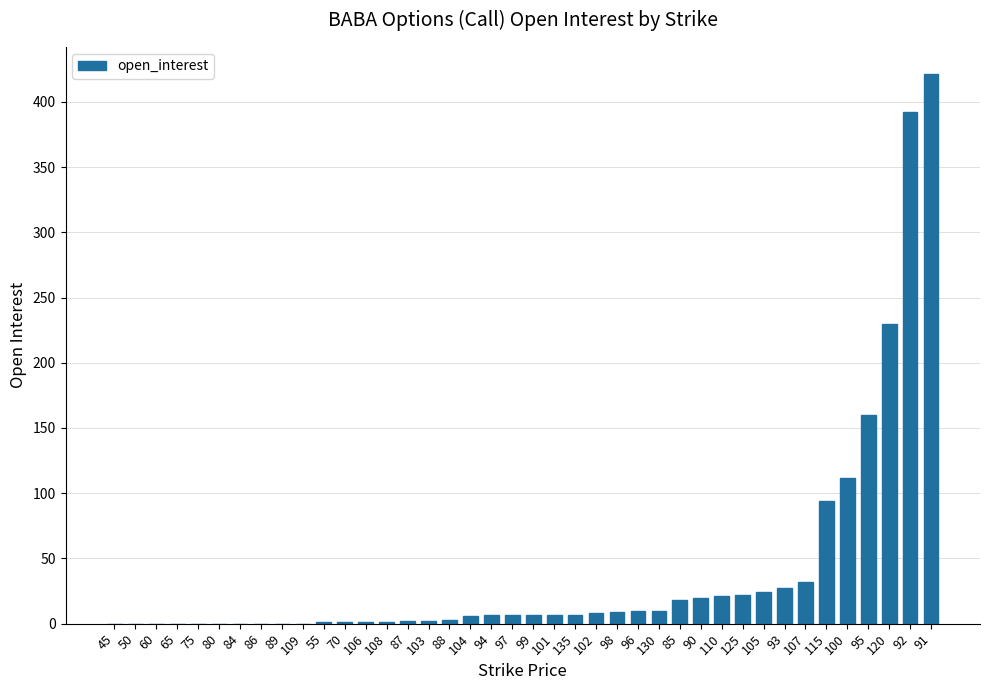

At which label is the value closest to 210?

120